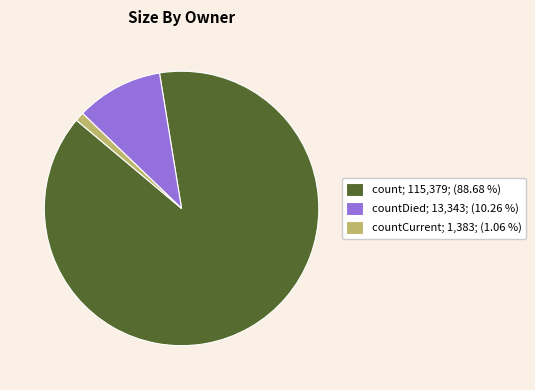

Do countDied; 13,343; (10.26 %) and count; 115,379; (88.68 %) together represent more than half of the pie?

Yes